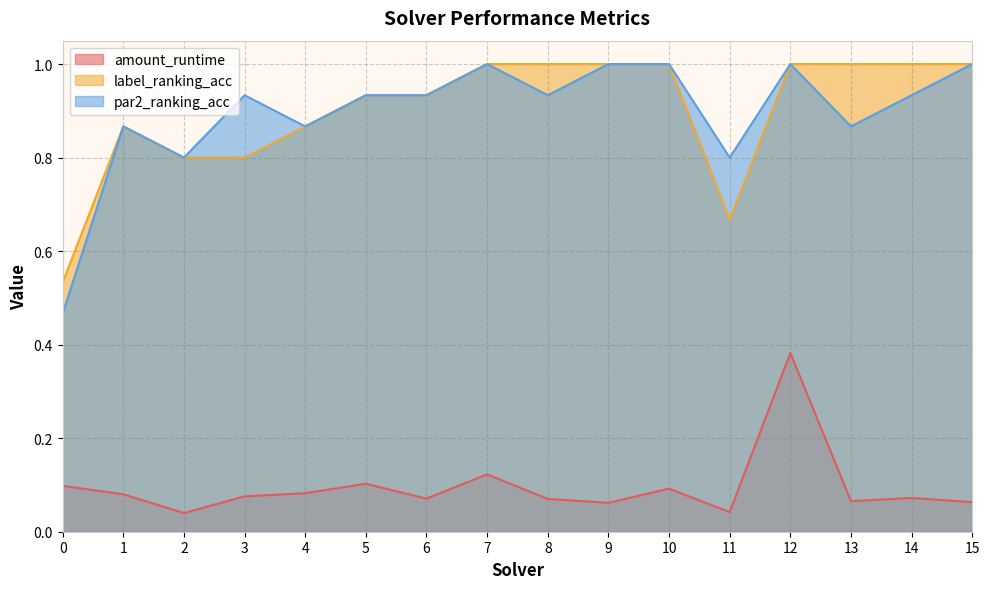

At which label does par2_ranking_acc reach its peak?

7